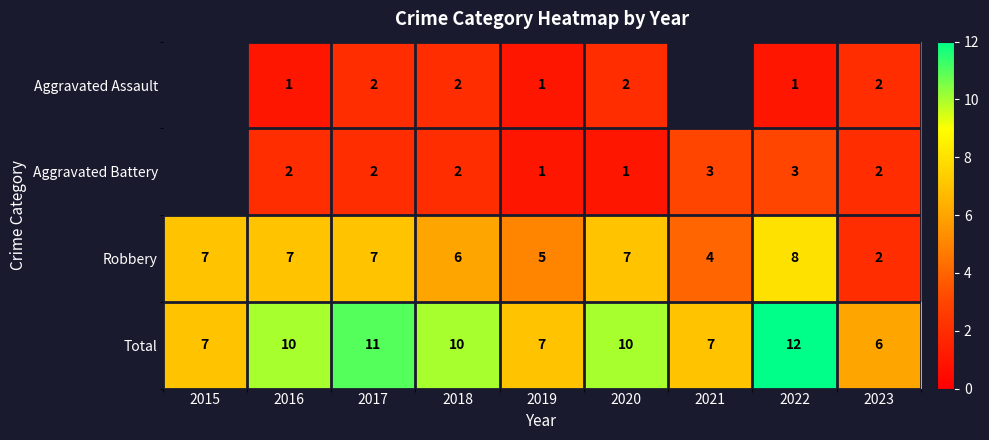

What is the total value across all series at 2018?

20.0